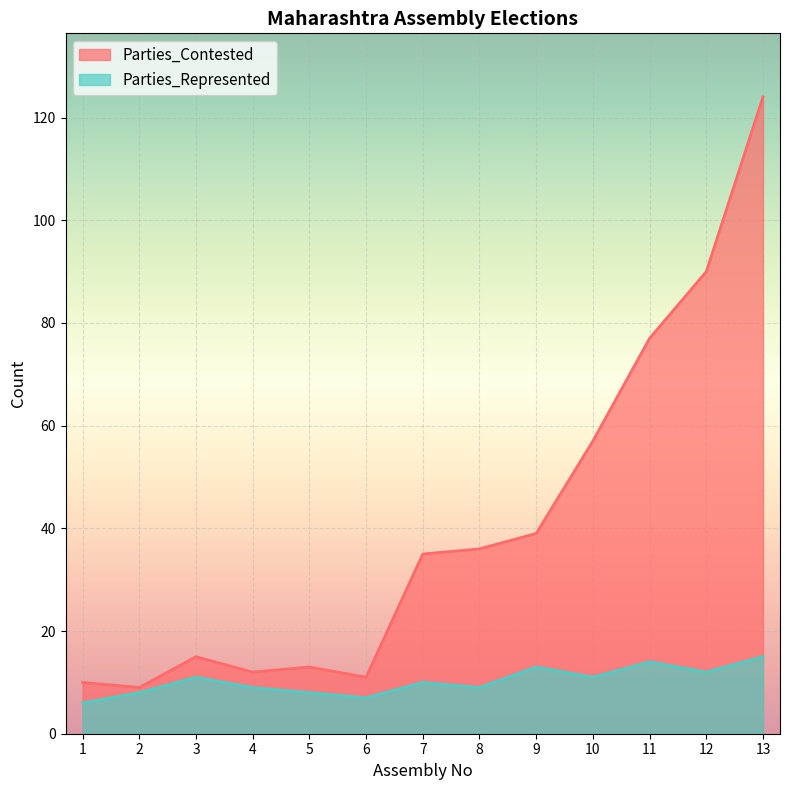

Which series has the largest total across all categories?

Parties_Contested